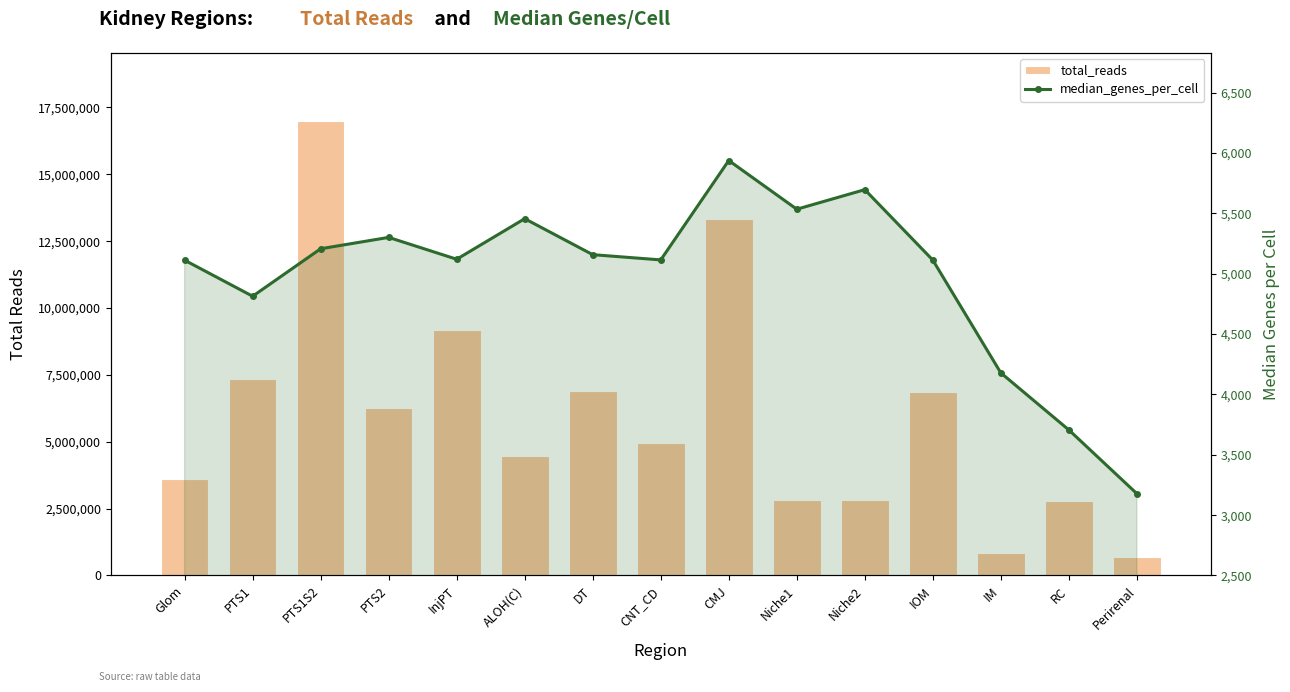

What is the label of the 4th bar from the left?

PTS2